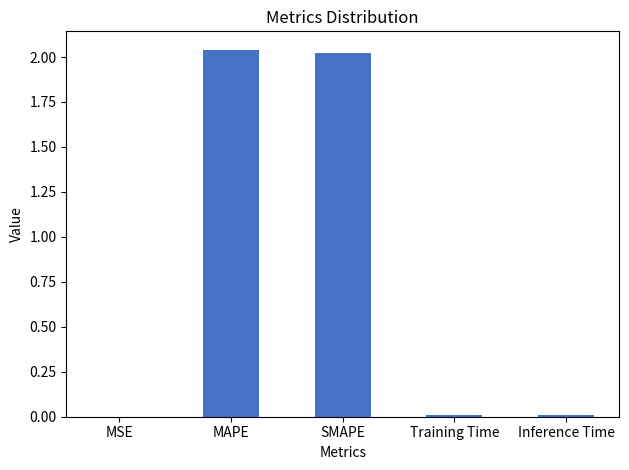

How many series are shown in this chart?

1